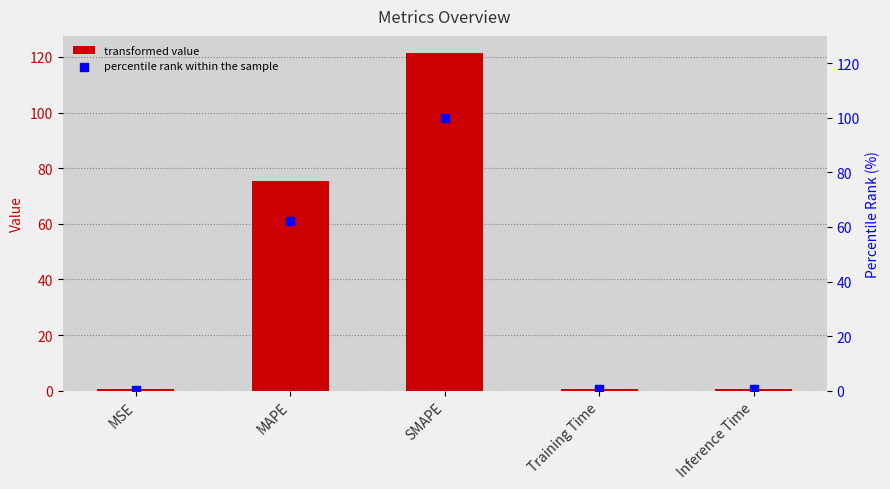

Which series reaches the maximum Y coordinate?

col_1